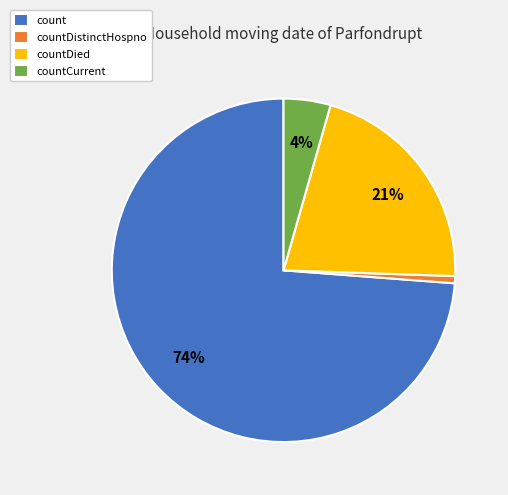

What is the largest slice in the pie chart?

count